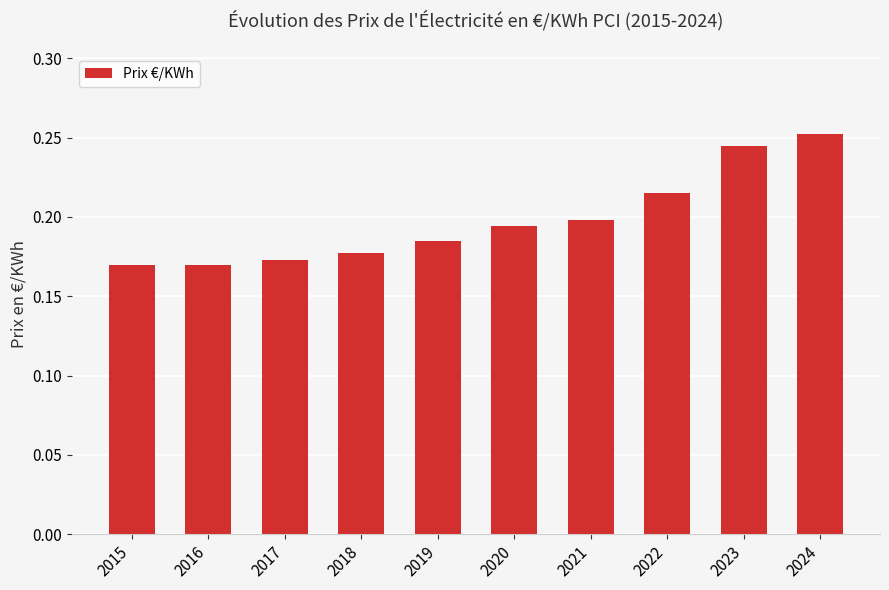

What is the sum of the values at 2022 and 2017?

0.4